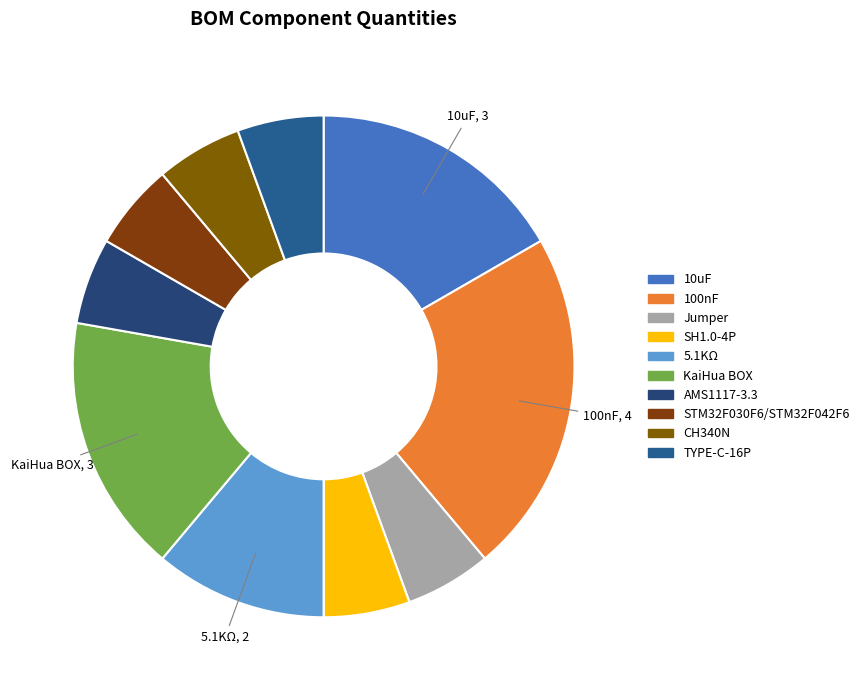

What percentage is NOT represented by CH340N?

94.4%